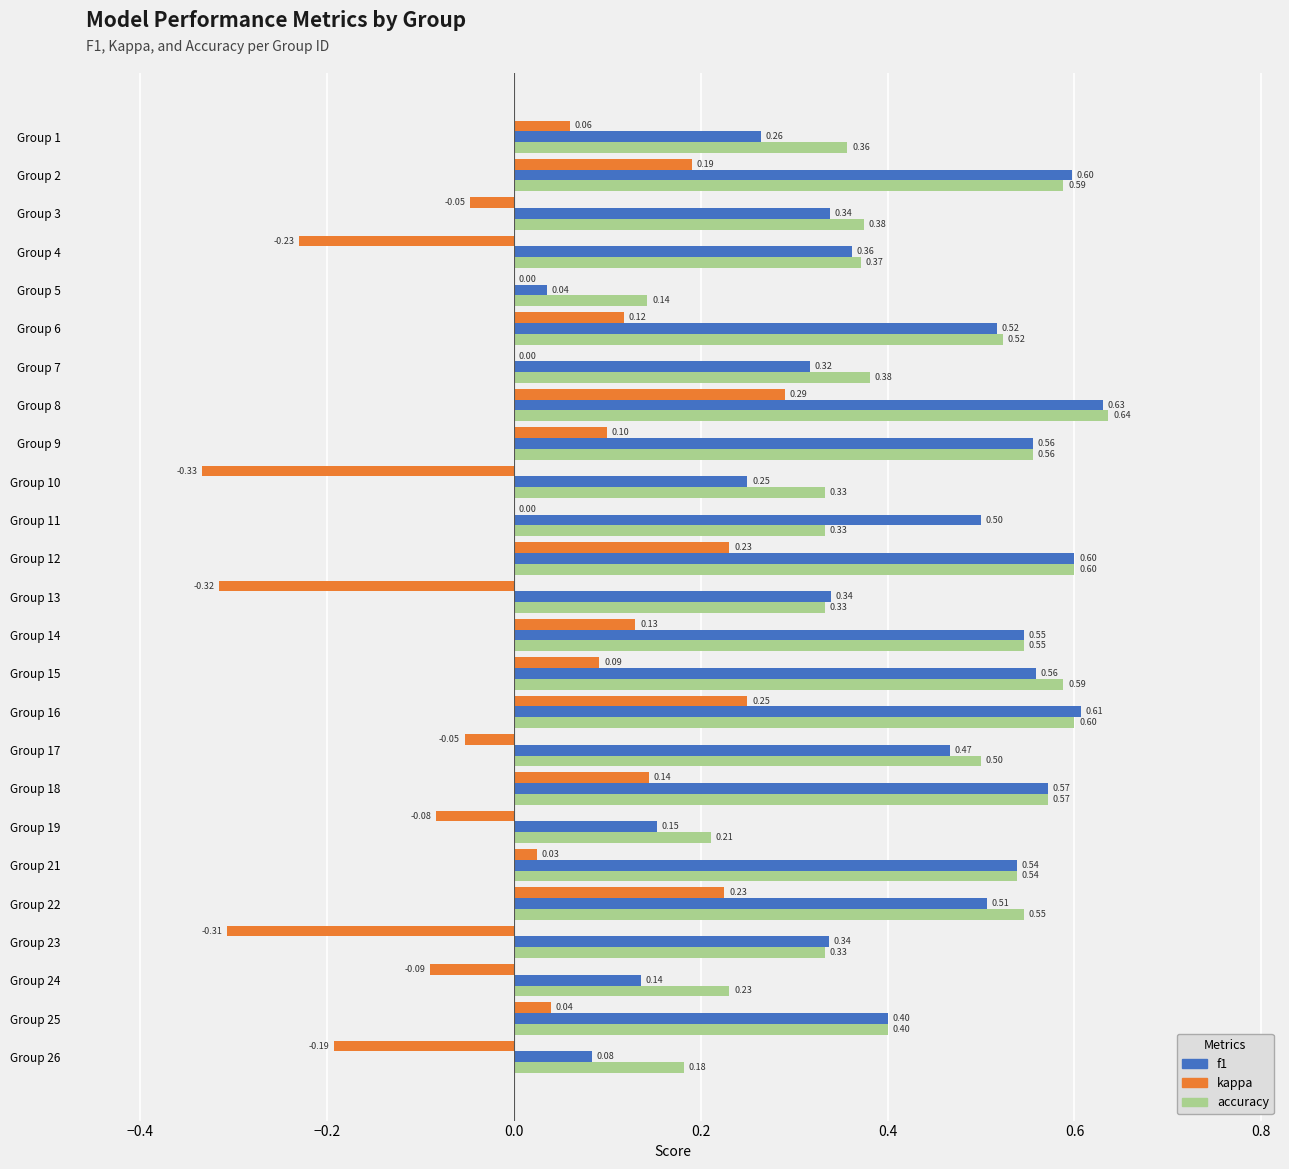

Which series has the largest total across all categories?

accuracy